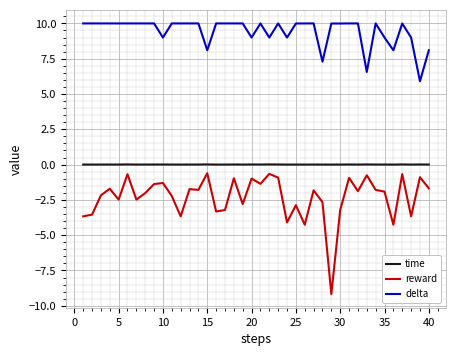

Rank the series by their average value, from highest to lowest.

delta, time, reward